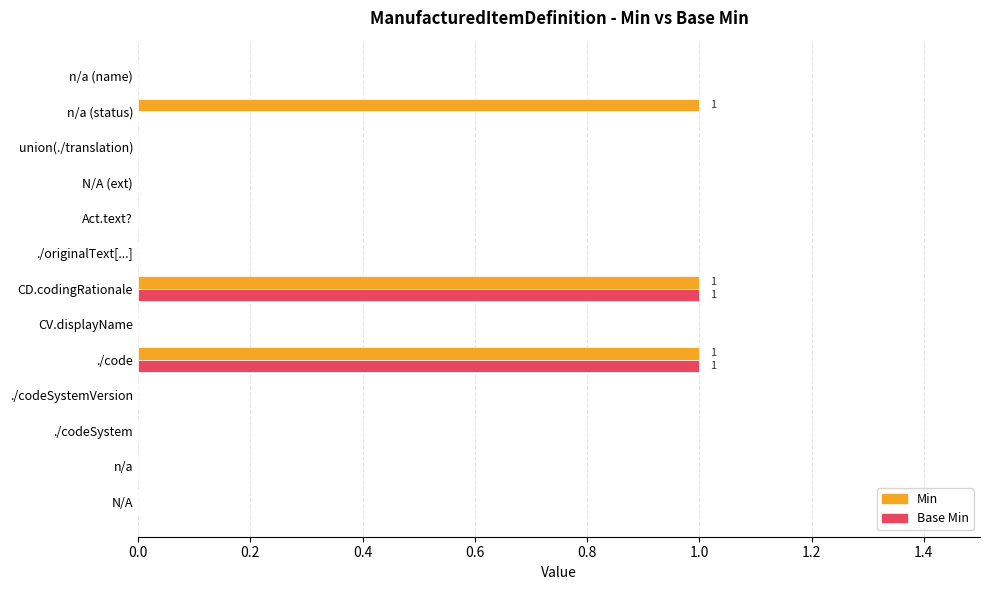

Which series has the largest total across all categories?

Min